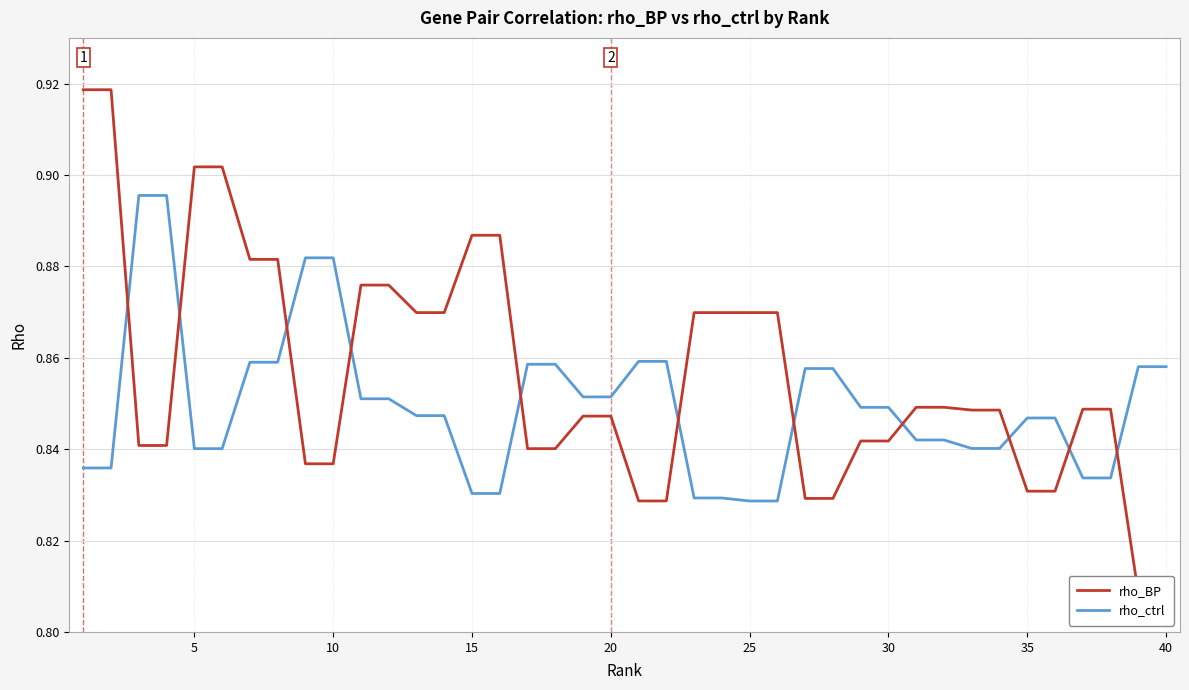

What is the greatest value displayed?

0.9